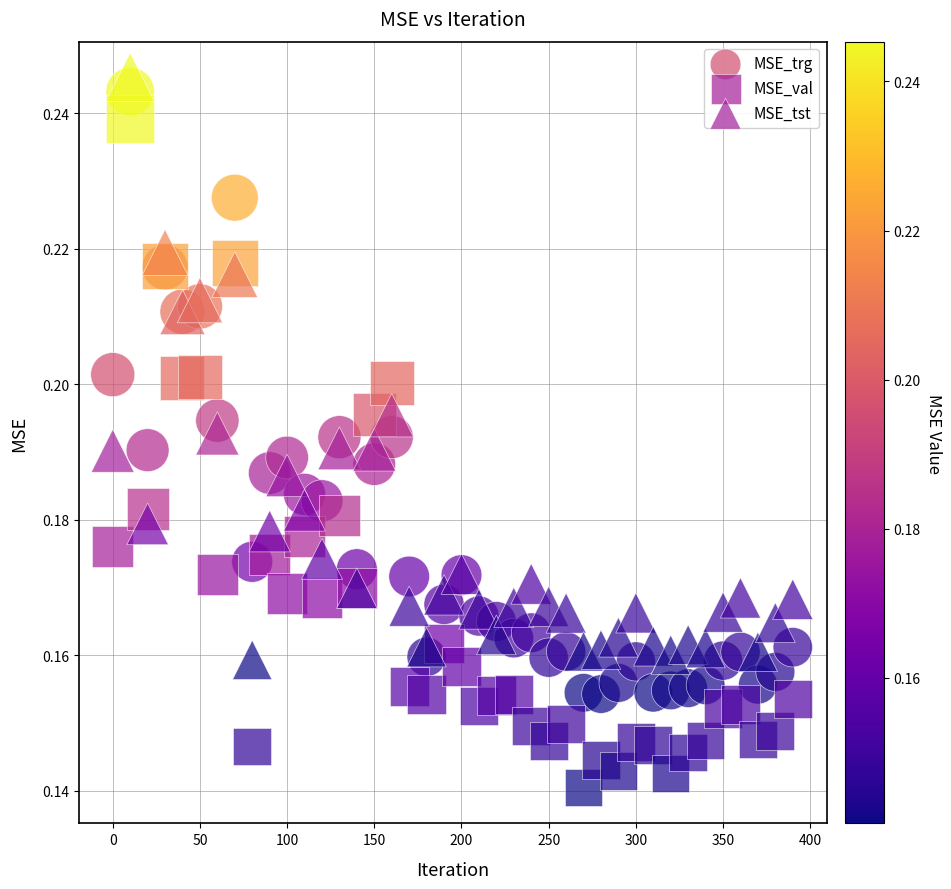

Which series has the widest spread of Y values?

MSE_val